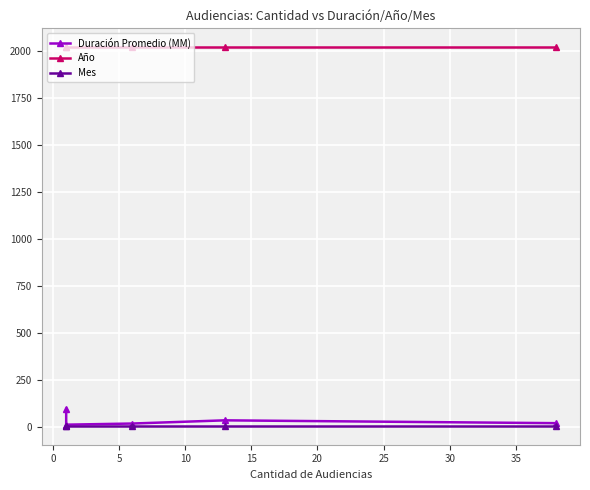

True or false: Duración Promedio (MM) and Mes intersect in this chart.

False